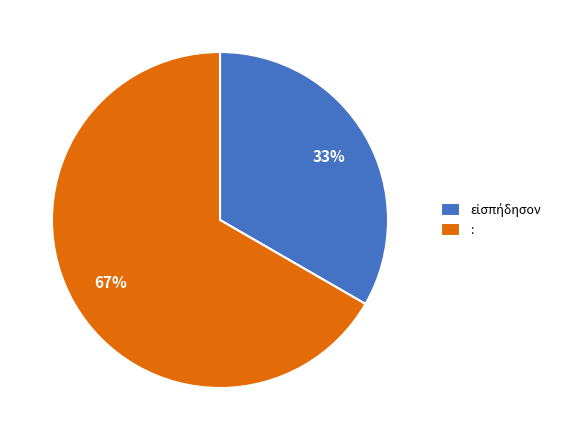

Is it true that : is 67% of the pie?

True